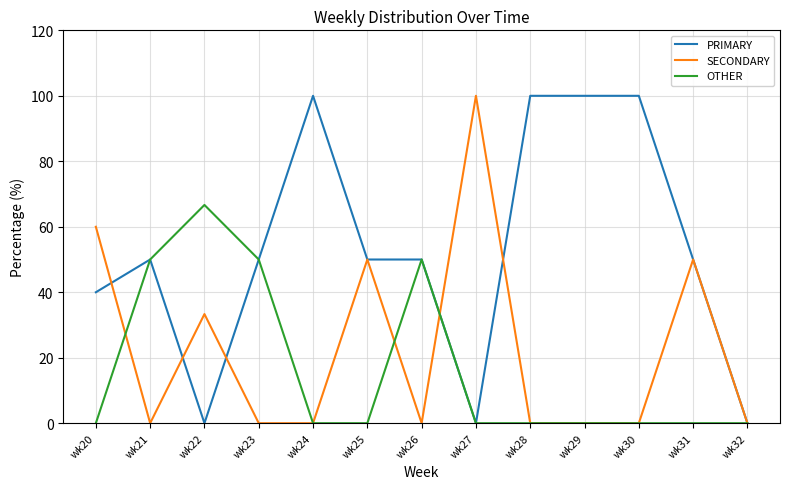

The SECONDARY series shows 50.0 at wk25. True or false?

True